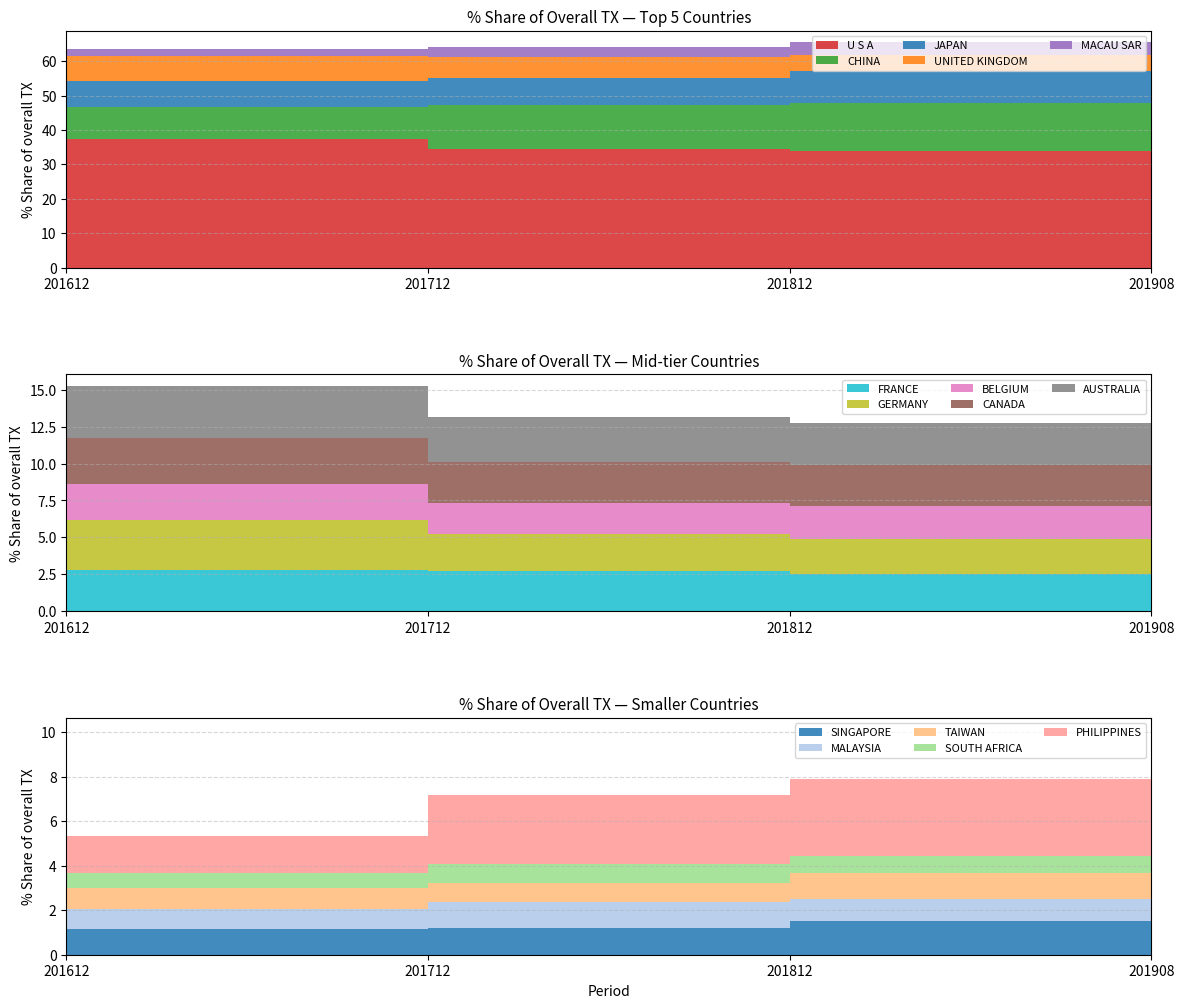

Reading left to right, transcribe all the data shown in this chart.

201612_% Share: U S A=37.4	CHINA=9.1	JAPAN=7.7	PHILIPPINES=1.7	UNITED KINGDOM=7.3	MACAU SAR=2.0	FRANCE=2.8	GERMANY=3.4	BELGIUM=2.4	CANADA=3.1	AUSTRALIA=3.5	SINGAPORE=1.2	MALAYSIA=0.9	TAIWAN=0.9	SOUTH AFRICA=0.7
201712_% Share: U S A=34.4	CHINA=12.8	JAPAN=7.9	PHILIPPINES=3.1	UNITED KINGDOM=6.2	MACAU SAR=2.7	FRANCE=2.7	GERMANY=2.5	BELGIUM=2.1	CANADA=2.8	AUSTRALIA=3.1	SINGAPORE=1.2	MALAYSIA=1.2	TAIWAN=0.8	SOUTH AFRICA=0.9
201812_% Share: U S A=34.0	CHINA=13.9	JAPAN=9.3	PHILIPPINES=3.5	UNITED KINGDOM=4.7	MACAU SAR=3.8	FRANCE=2.5	GERMANY=2.3	BELGIUM=2.2	CANADA=2.8	AUSTRALIA=2.9	SINGAPORE=1.5	MALAYSIA=1.0	TAIWAN=1.1	SOUTH AFRICA=0.8
201908_% Share: U S A=29.3	CHINA=15.7	JAPAN=9.9	PHILIPPINES=4.9	UNITED KINGDOM=4.4	MACAU SAR=4.2	FRANCE=3.2	GERMANY=2.9	BELGIUM=2.6	CANADA=2.5	AUSTRALIA=2.4	SINGAPORE=1.9	MALAYSIA=1.2	TAIWAN=1.1	SOUTH AFRICA=1.0